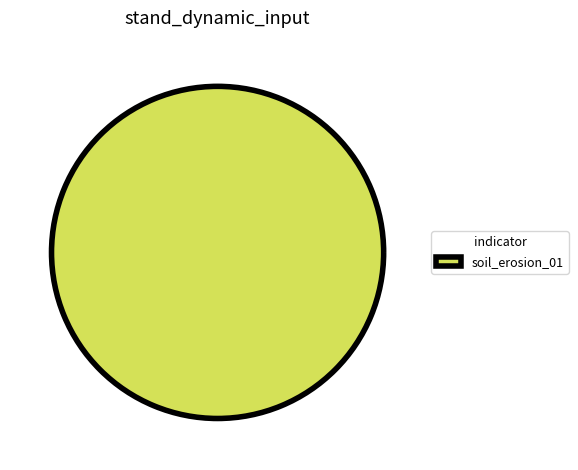

Is there any slice that represents more than half of the pie?

Yes